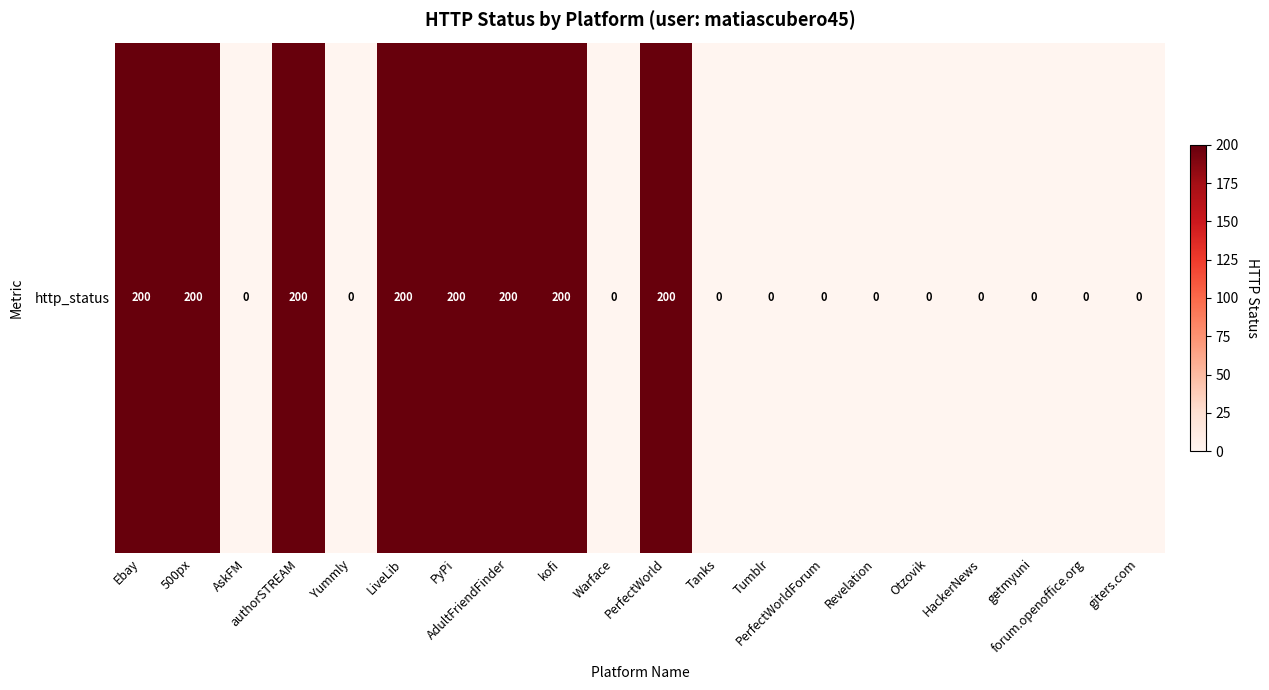

Is it true that the value at Revelation is 0?

True